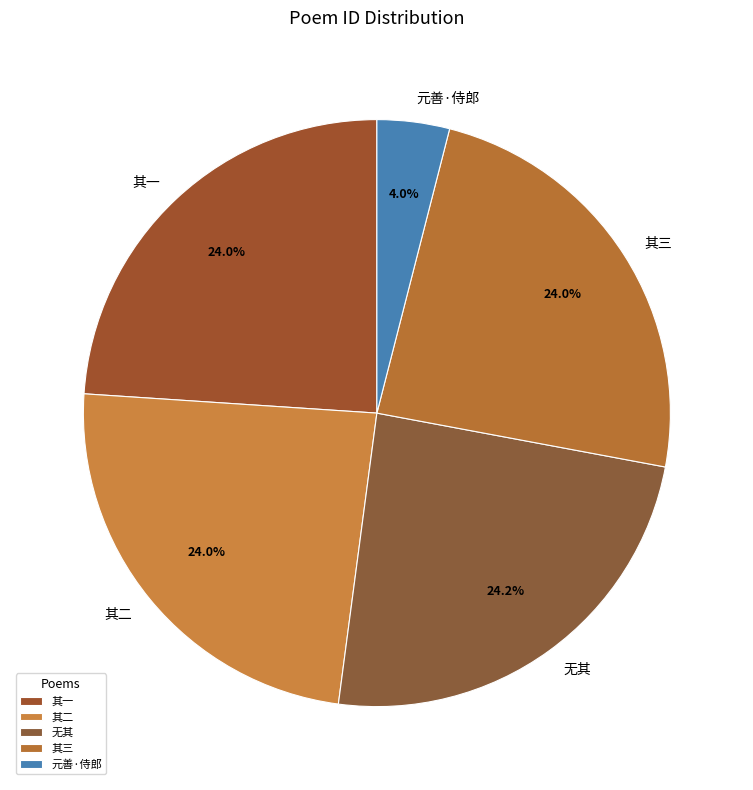

What is the ratio of the value at 其三 to the value at 无其?

1.0